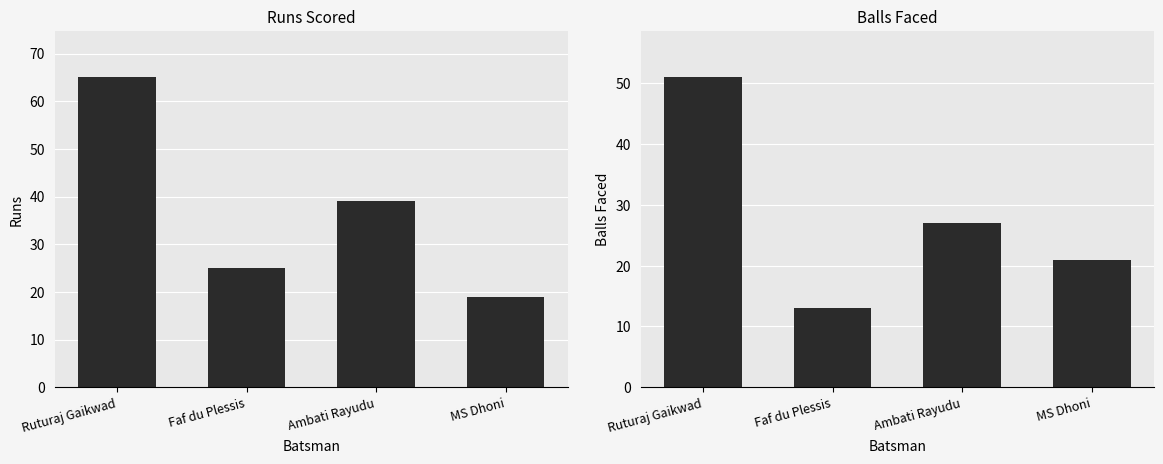

What is the value of the Balls bar at the 1st from the left?

51